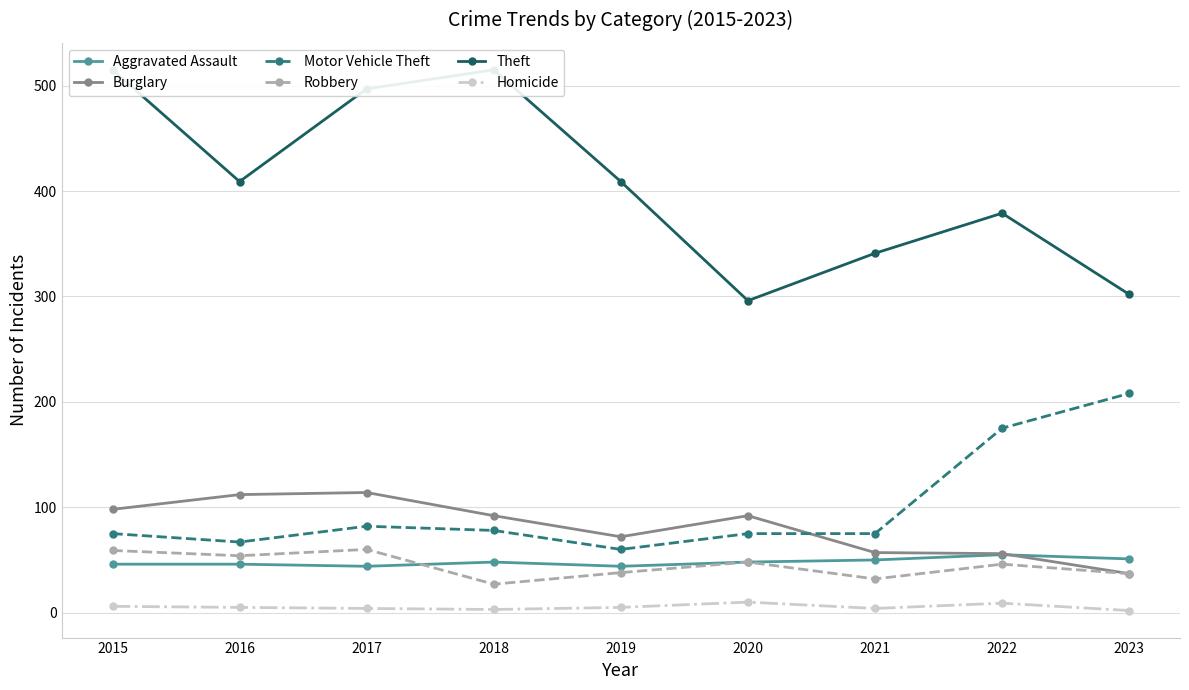

List the labels in order of Homicide value, smallest first.

2023, 2018, 2017, 2021, 2016, 2019, 2015, 2022, 2020